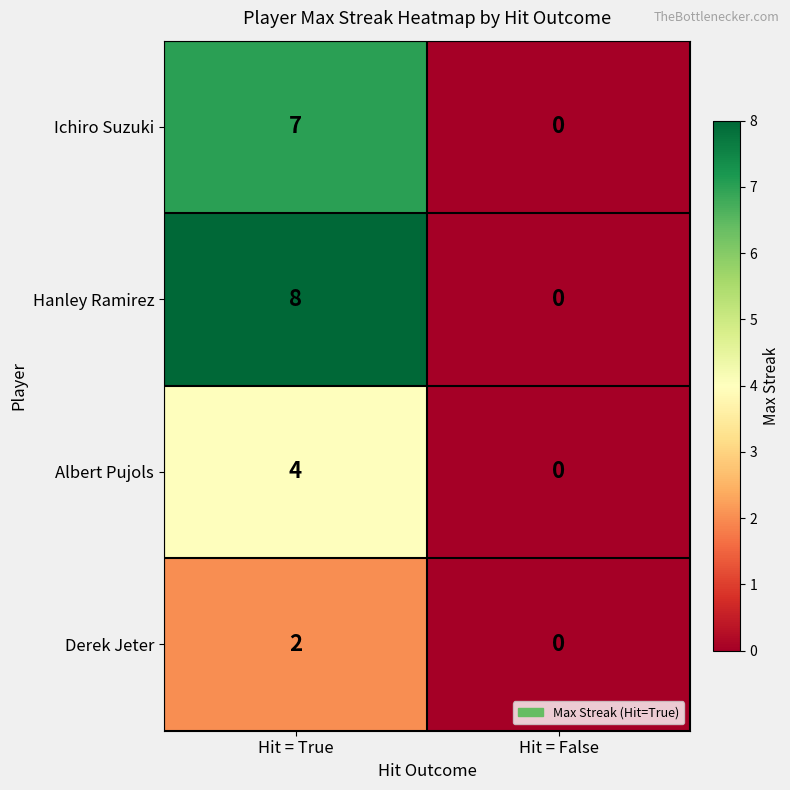

At which category does the chart reach its peak across all series?

Hit = True